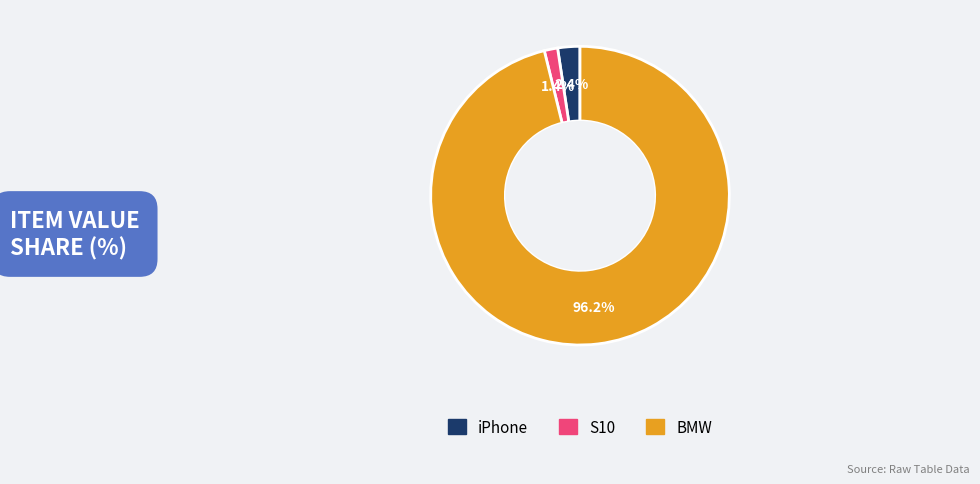

Which category has the biggest portion of the pie?

BMW